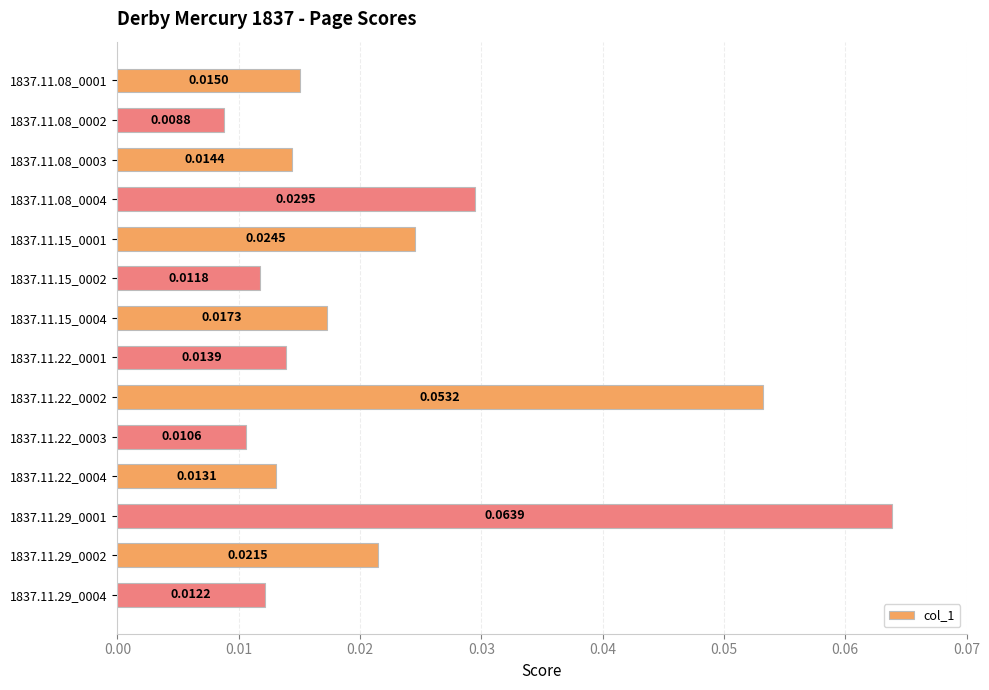

Rank the categories by value from lowest to highest.

1837.11.08_0002, 1837.11.22_0003, 1837.11.15_0002, 1837.11.29_0004, 1837.11.22_0004, 1837.11.22_0001, 1837.11.08_0003, 1837.11.08_0001, 1837.11.15_0004, 1837.11.29_0002, 1837.11.15_0001, 1837.11.08_0004, 1837.11.22_0002, 1837.11.29_0001